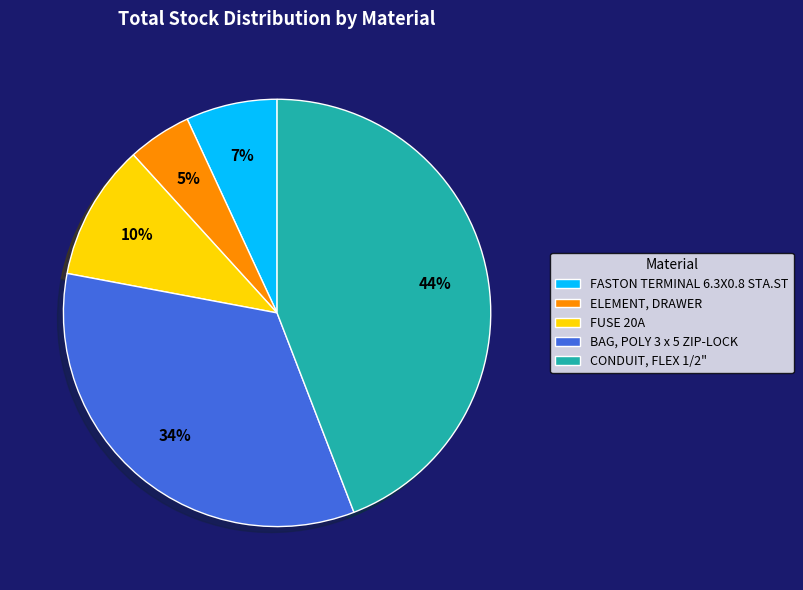

To the nearest percent, what is the difference between the largest and smallest slice percentages?

39%